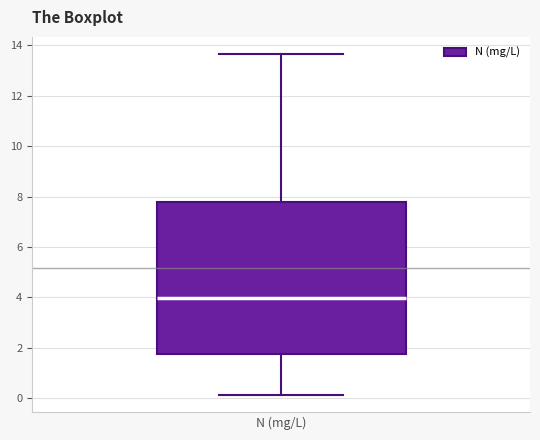

Read this box plot against the y-axis: the position of the median line, the range covered by the box, and the ends of both whiskers. The values are not printed on the chart, so give them approximately, as read against the axis.

median 4.0, box 1.8 to 7.8, whiskers 0.2 to 13.6